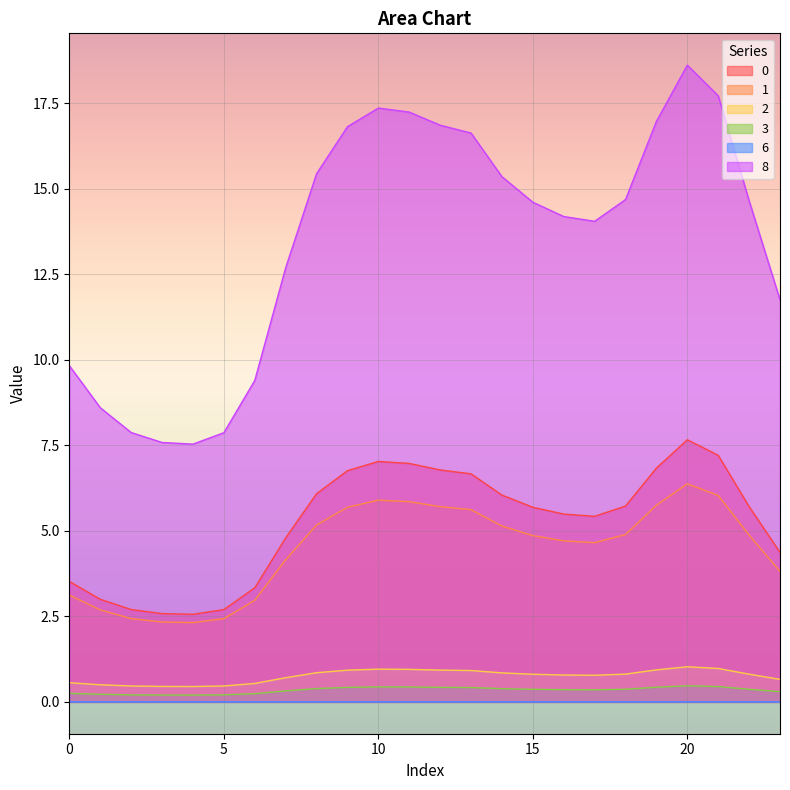

What are all the series names shown in the legend?

0, 1, 2, 3, 6, 8